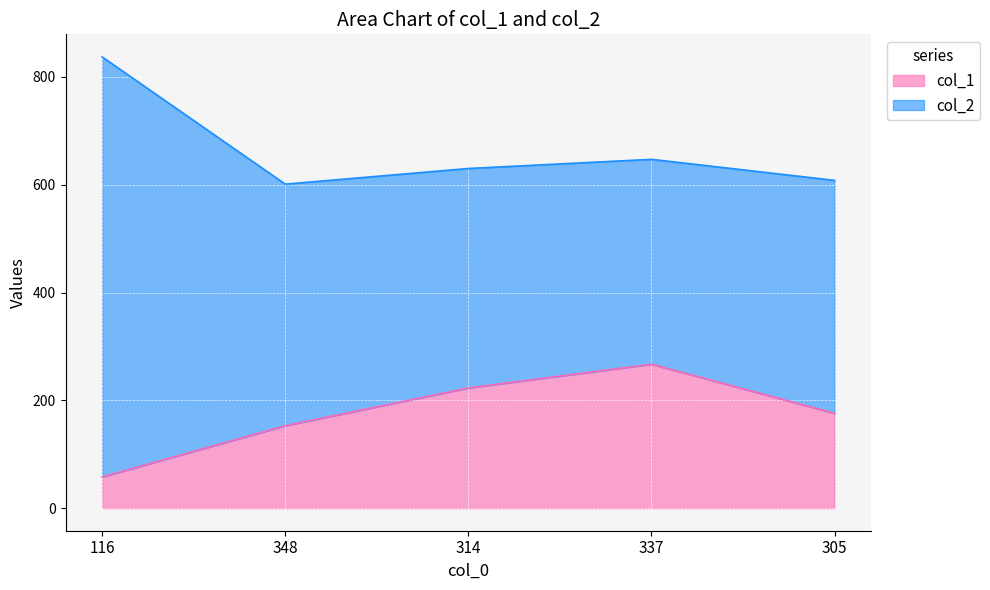

Does the chart display data point markers on the line(s)?

No